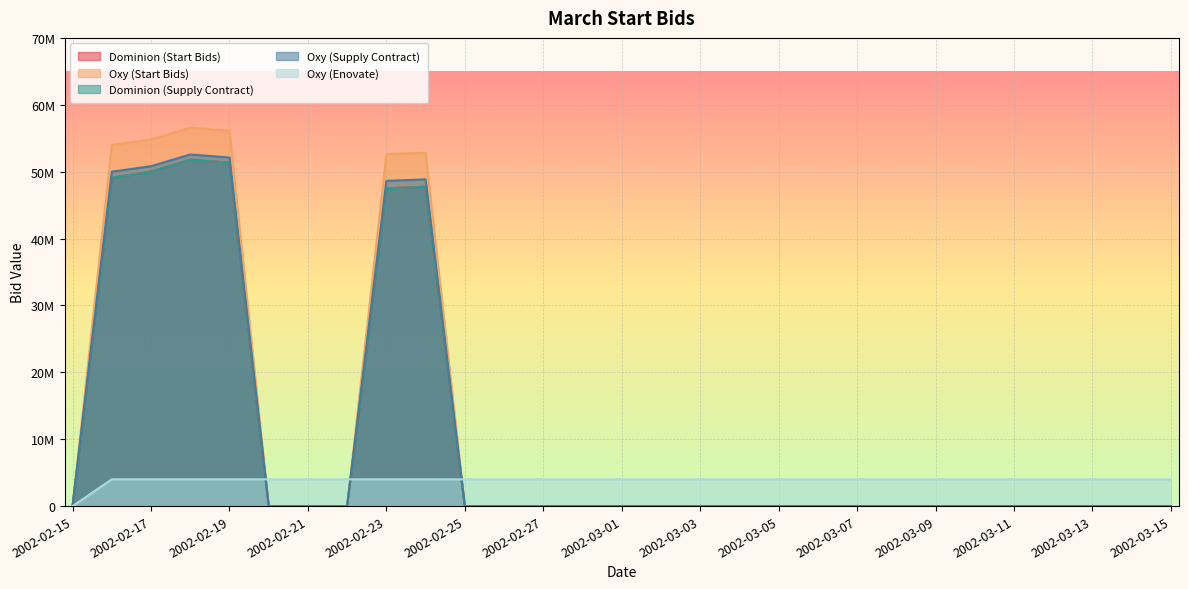

What are all the series names shown in the legend?

Dominion (Start Bids), Oxy (Start Bids), Dominion (Supply Contract), Oxy (Supply Contract), Oxy (Enovate)